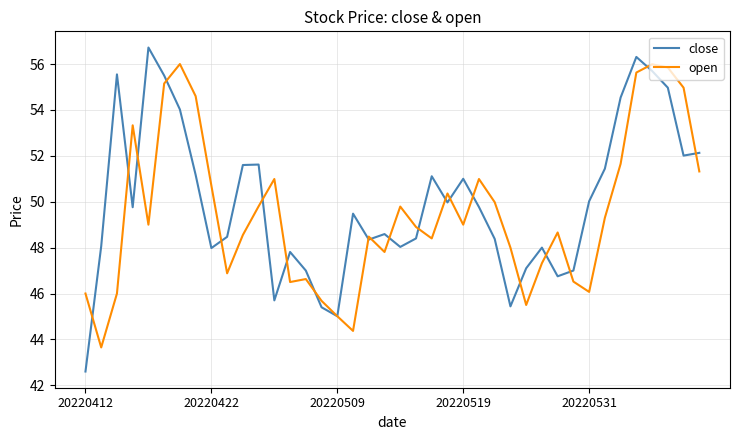

What is the smallest value displayed?

42.6